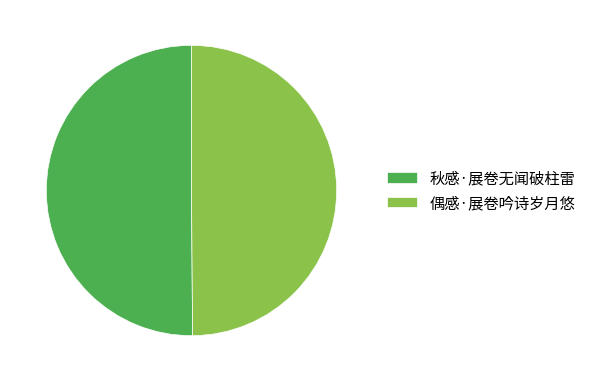

The 秋感·展卷无闻破柱雷 slice represents 50% of the pie. True or false?

True